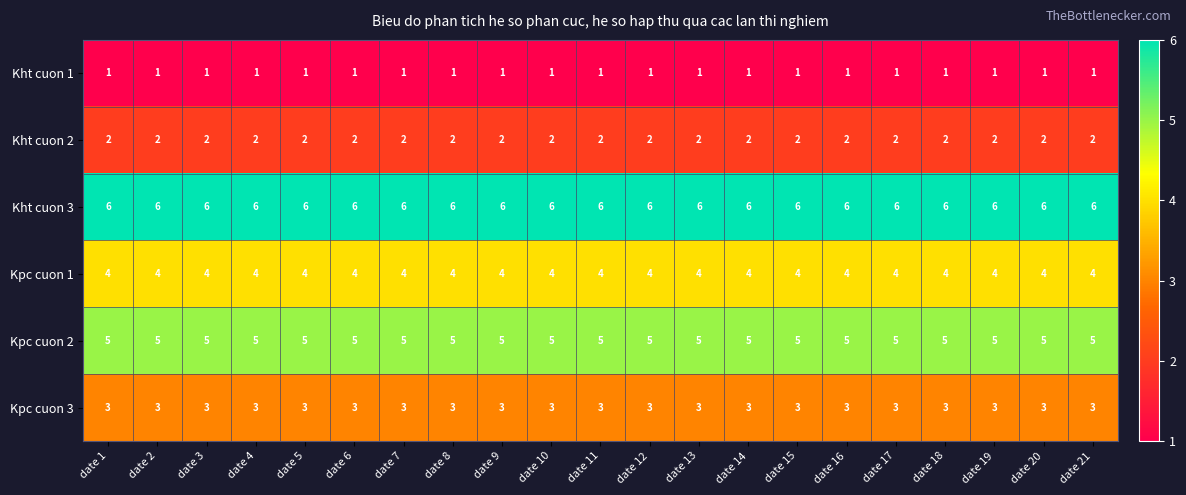

What is the total value across all series at date 10?

21